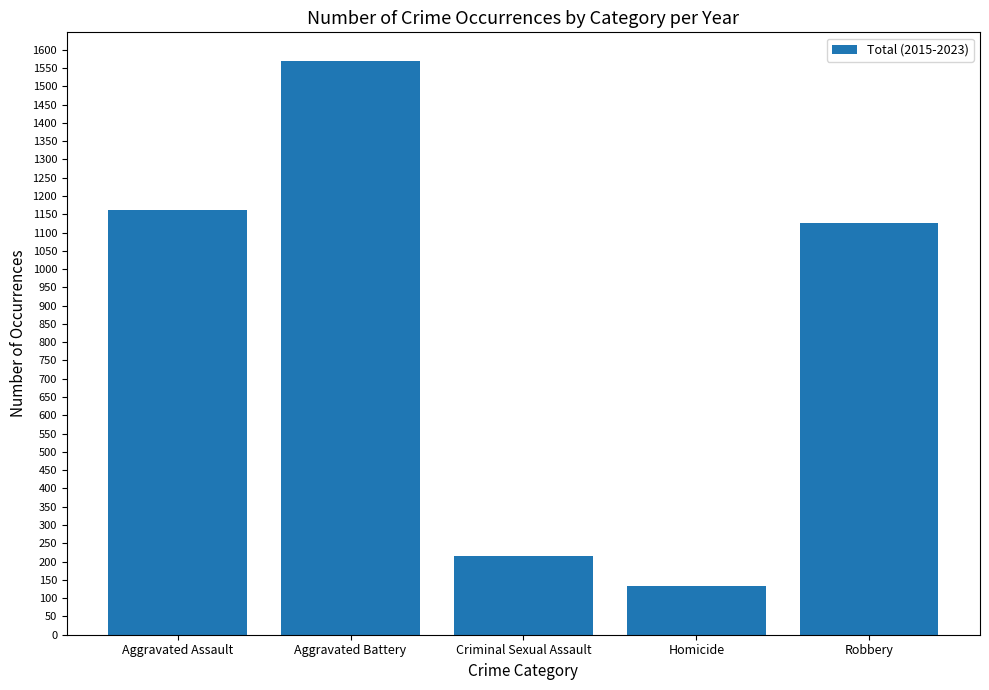

How many distinct data groups are displayed?

1